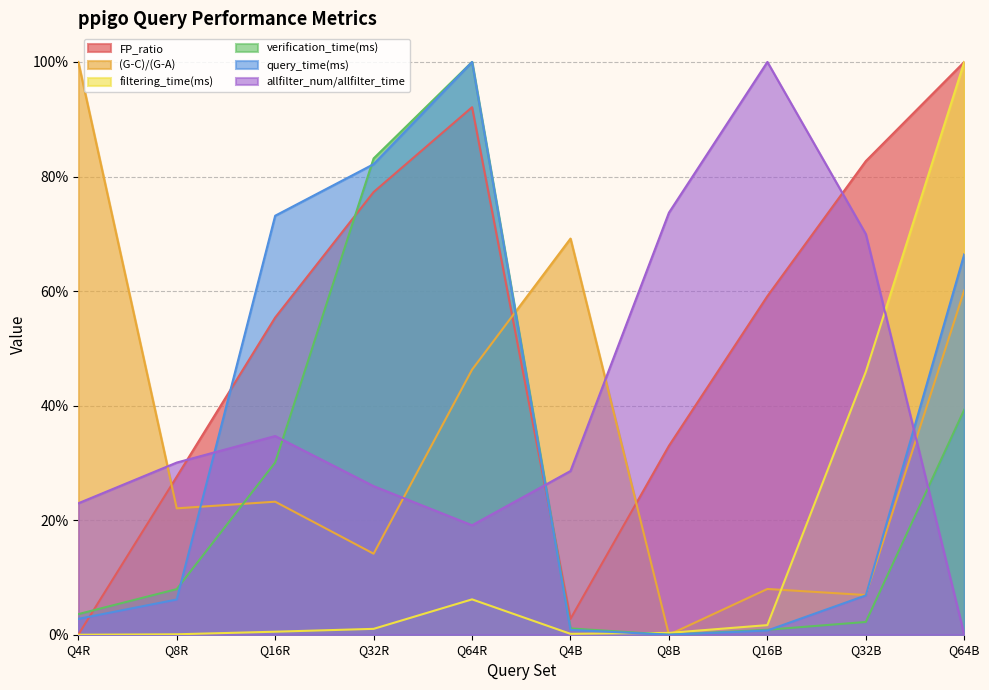

In (G-C)/(G-A), how many points are lower than both neighbors (excluding endpoints)?

4